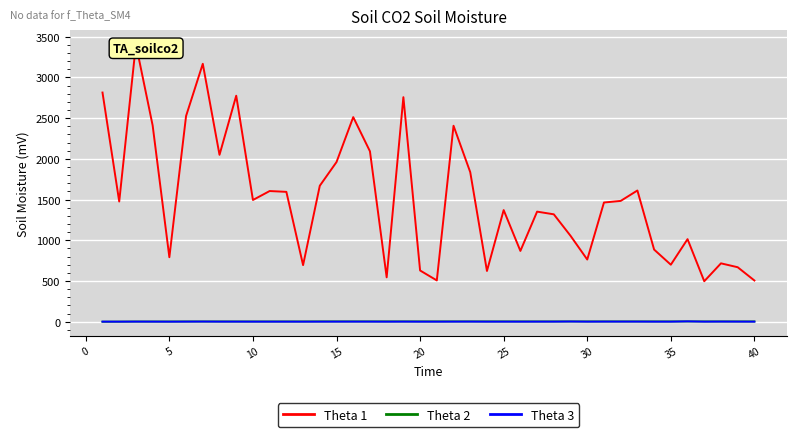

Which series has the widest spread of values?

Theta 1